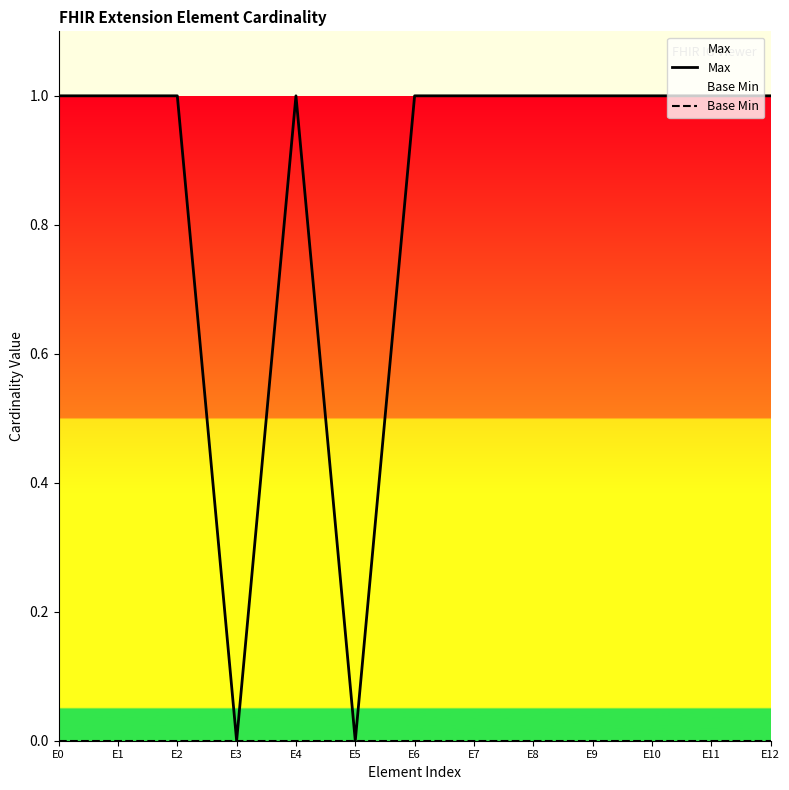

At which label is Max closest to 0?

E3